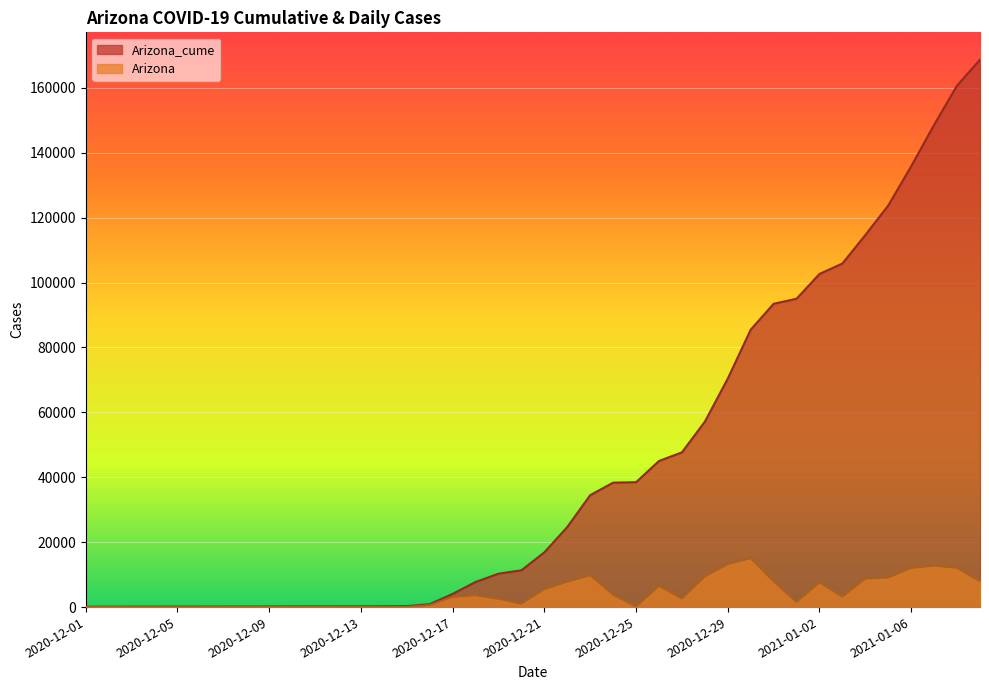

Is it true that Arizona equals 14 at 2020-12-09?

False